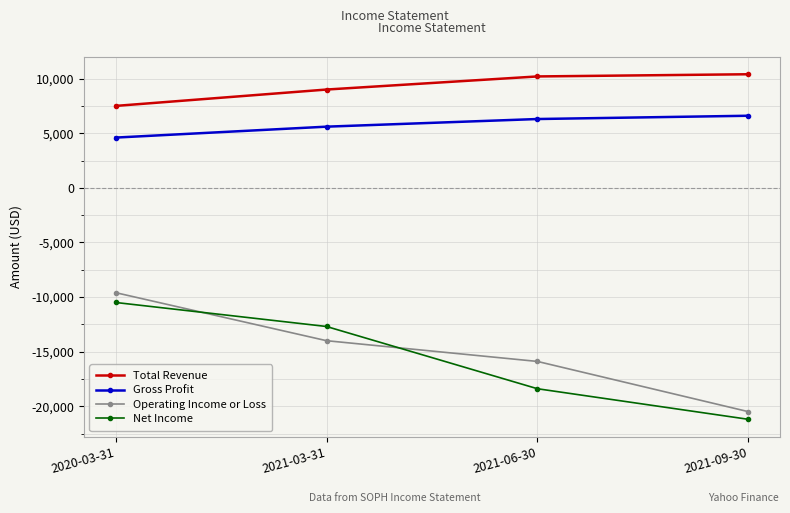

Reading left to right, list all the values displayed in this chart.

Total Revenue: 2020-03-31=7500	2021-03-31=9000	2021-06-30=10200	2021-09-30=10400
Gross Profit: 2020-03-31=4600	2021-03-31=5600	2021-06-30=6300	2021-09-30=6600
Operating Income or Loss: 2020-03-31=-9600	2021-03-31=-14000	2021-06-30=-15900	2021-09-30=-20500
Net Income: 2020-03-31=-10500	2021-03-31=-12700	2021-06-30=-18400	2021-09-30=-21200